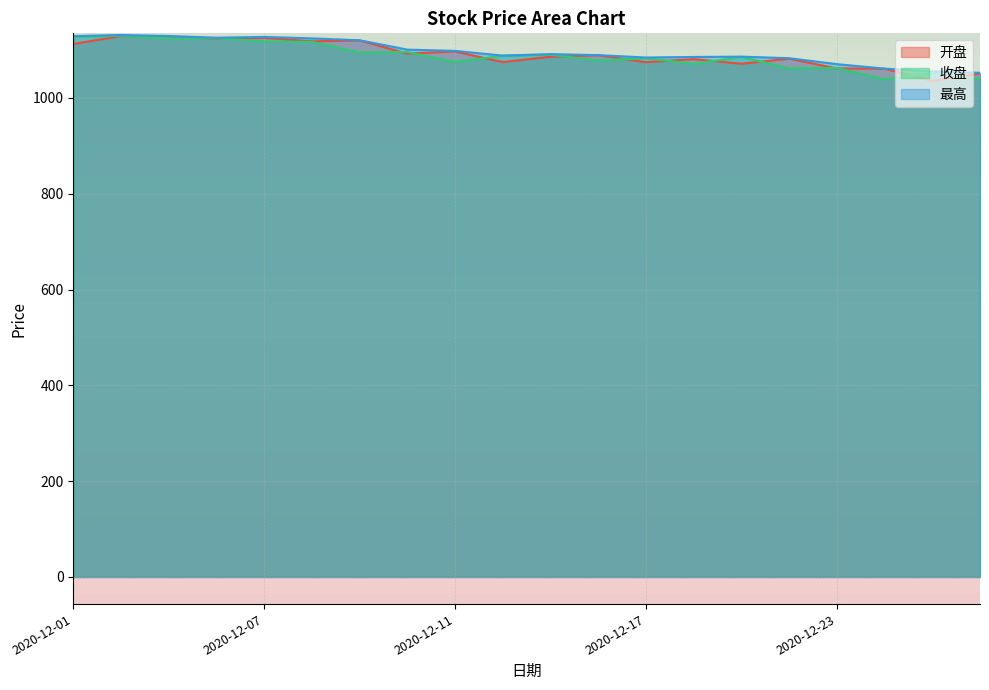

At how many categories does at least one series exceed 1111?

7